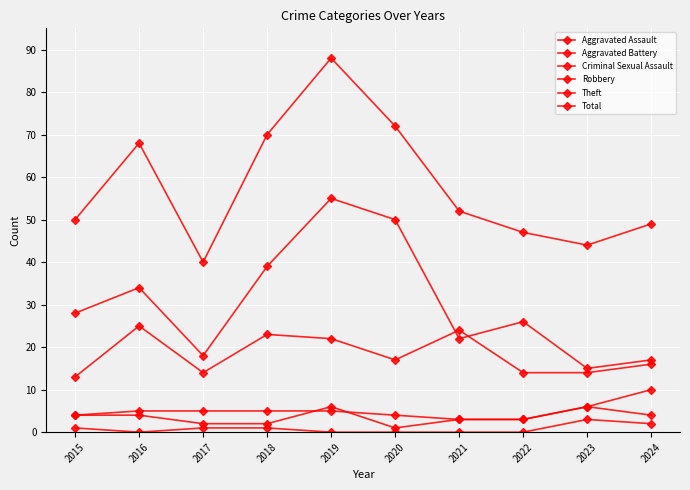

How many data points in Total are less than 52?

5